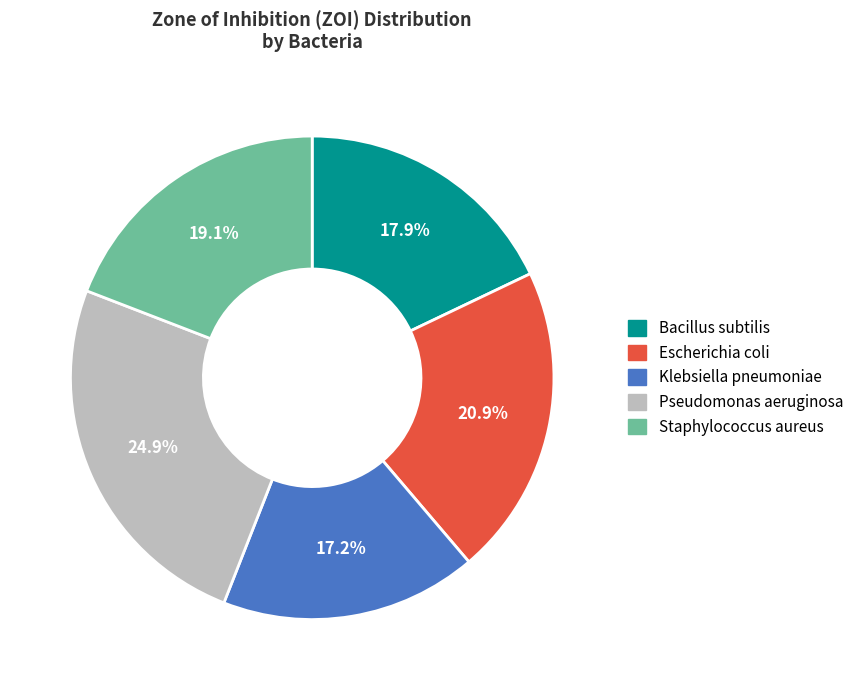

Between Escherichia coli and Bacillus subtilis, which is larger?

Escherichia coli